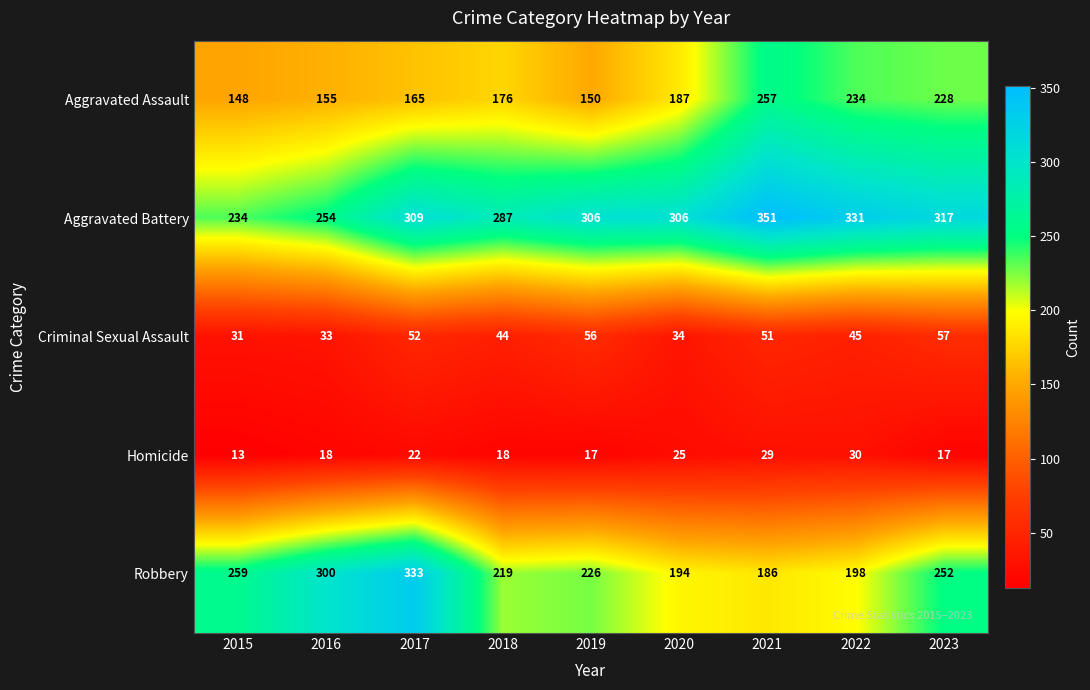

What is the spread (max minus min) of values at 2021?

322